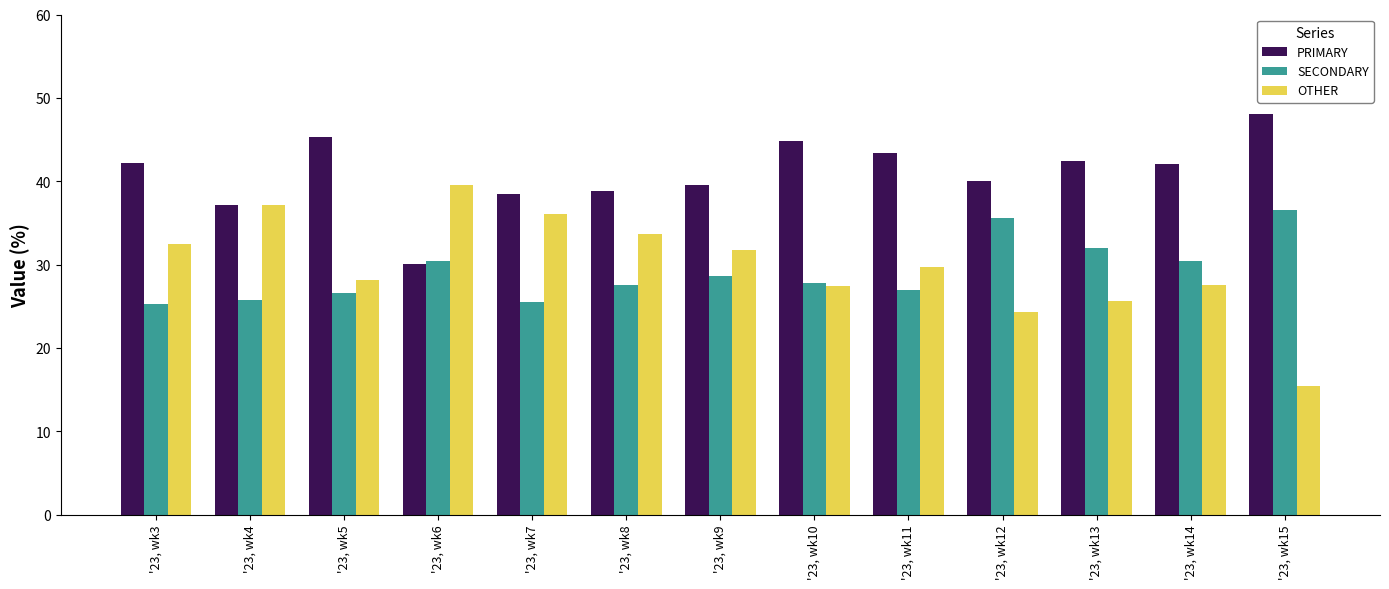

What is the value of the PRIMARY bar at the 11th from the left?

42.4